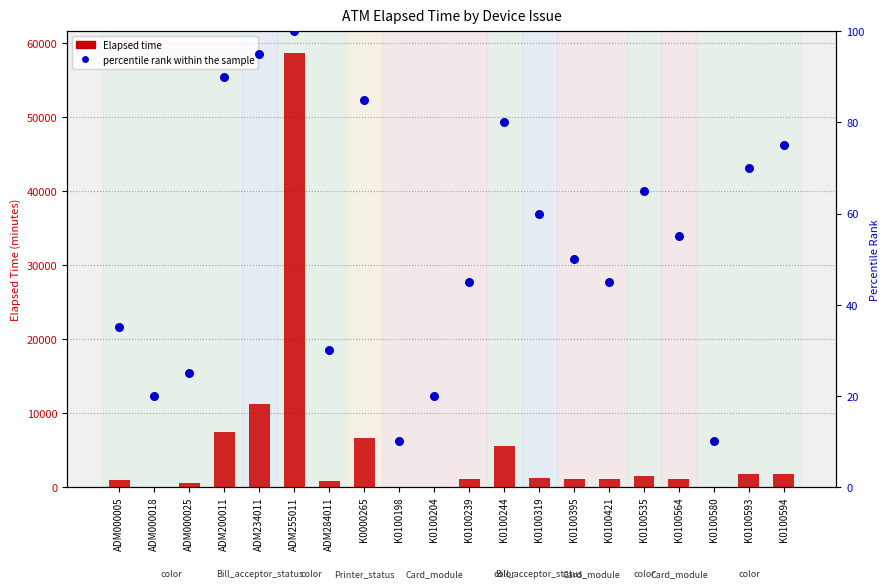

What is the total value across all series at K0100593?

1781.0